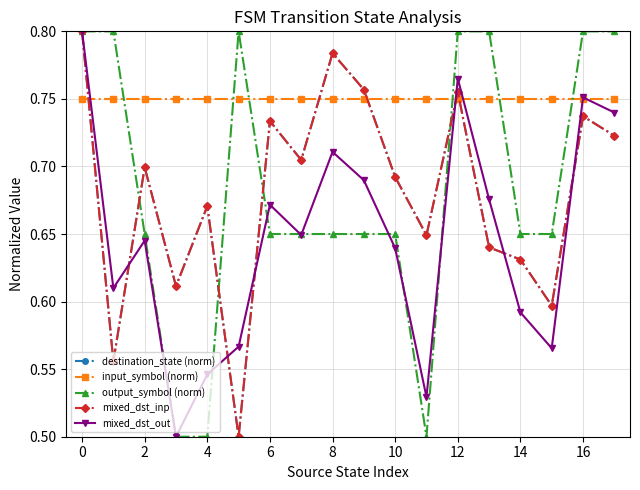

Is this an area chart (filled region under the line)?

No